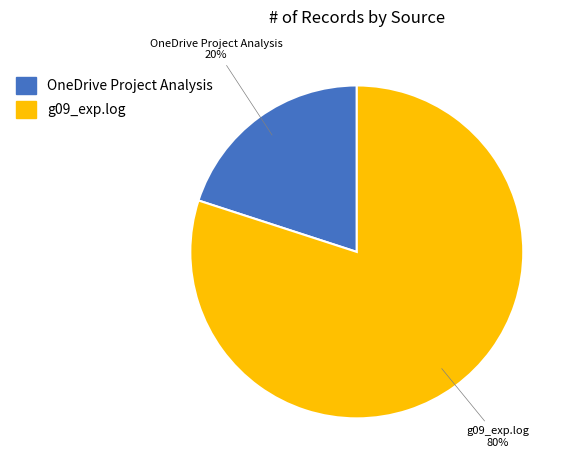

Approximately how many times larger is the value at g09_exp.log compared to OneDrive Project Analysis?

4.0